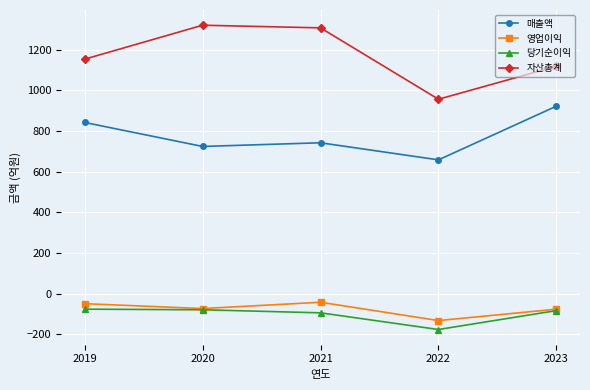

What is the greatest value displayed?

1320